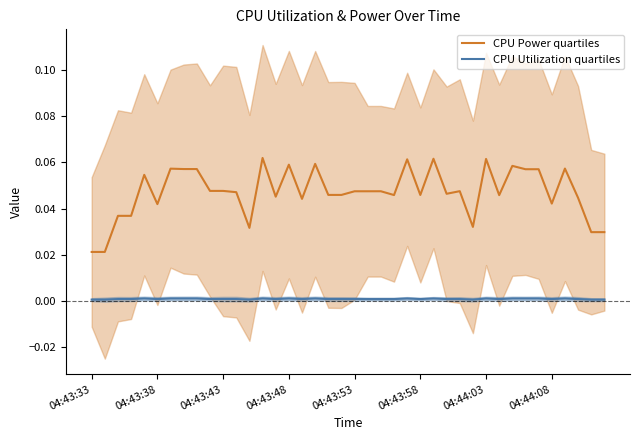

Which series has the largest total across all categories?

CPU Power quartiles